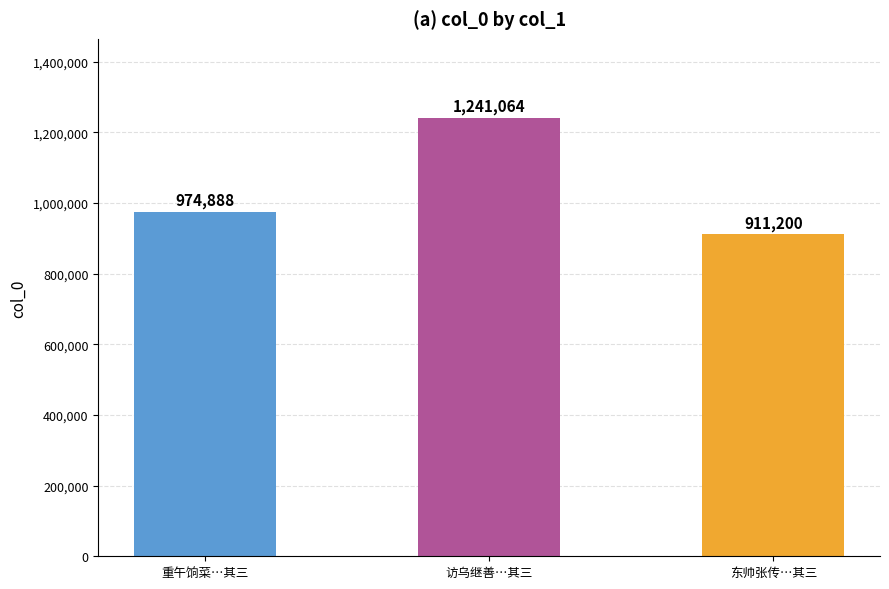

What position from the right is 重午饷菜…其三?

3